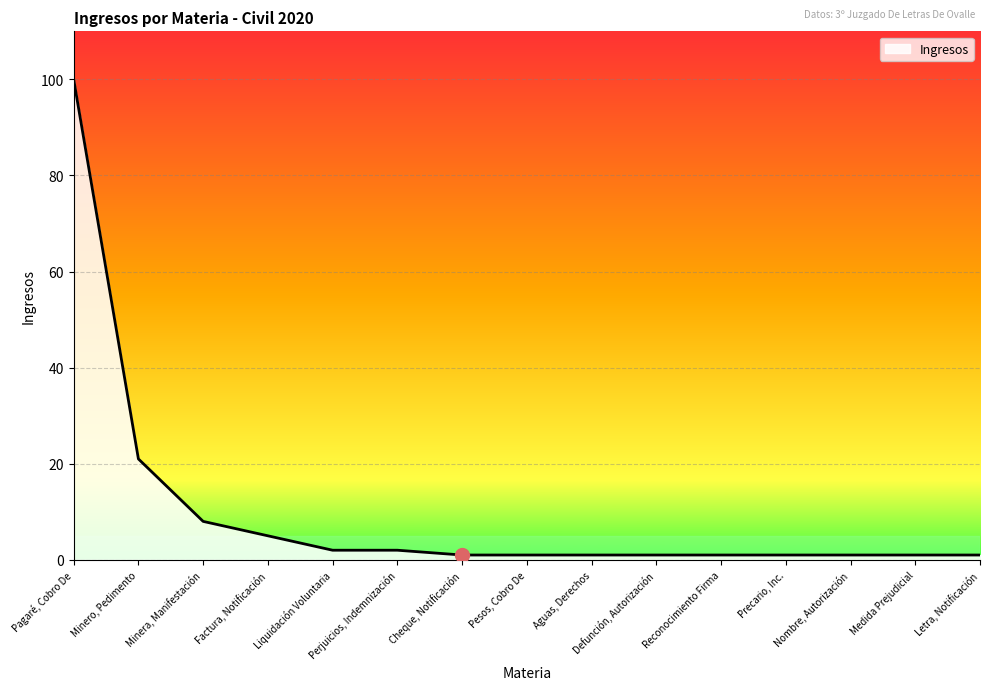

The value at Precario, Inc. is 1. True or false?

True